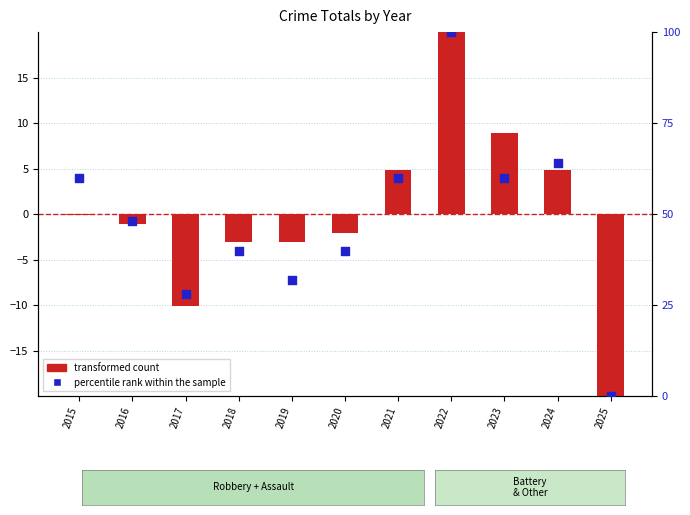

What is the total value across all series at 2019?

28.9